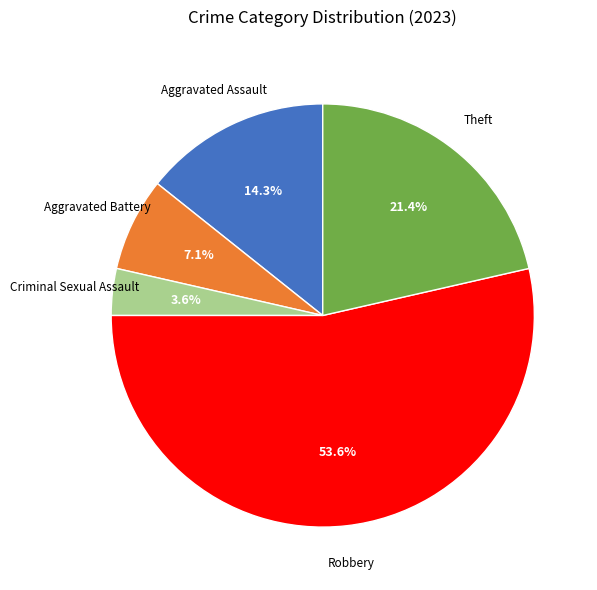

How many slices are in this pie chart?

5